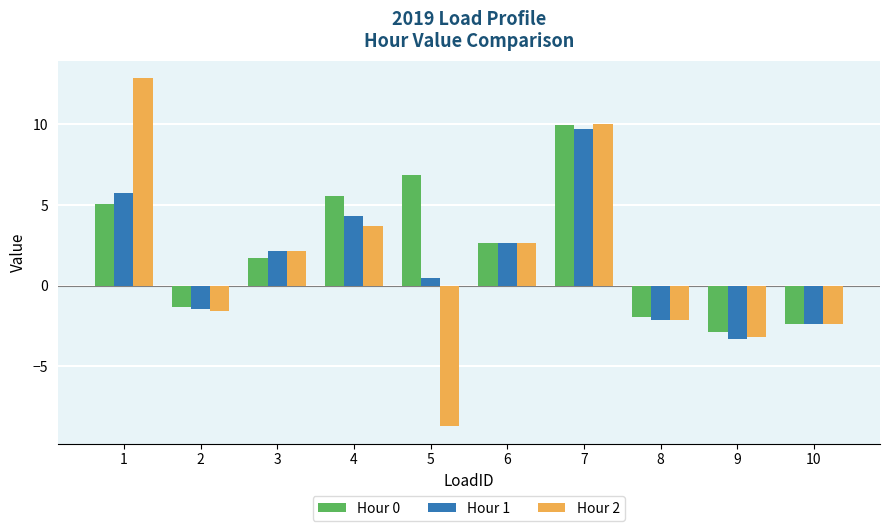

At which category is the sum across all series the highest?

7